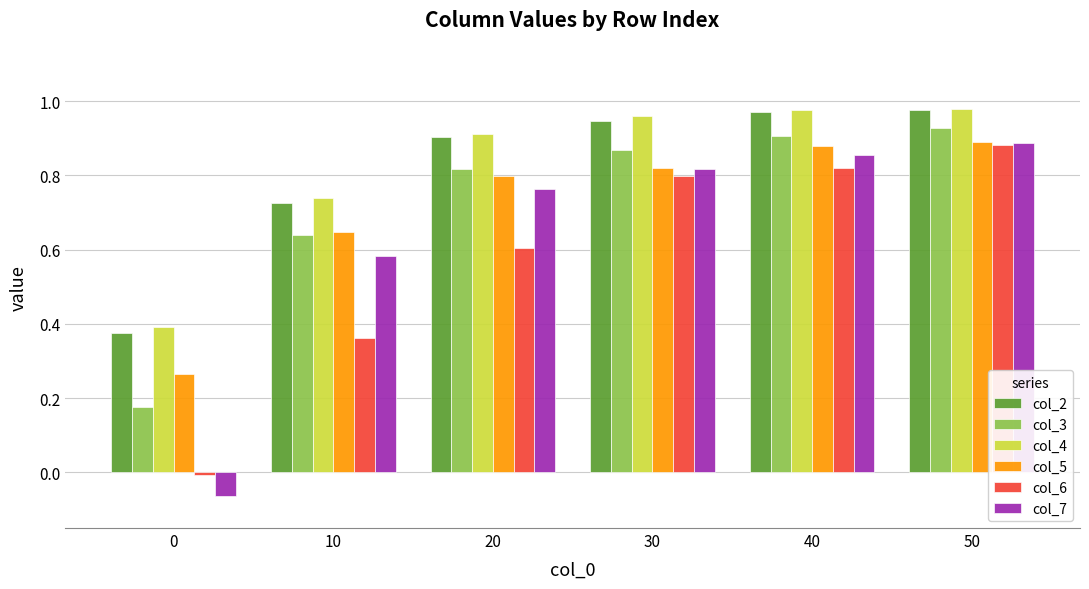

Is it true that col_4 equals 0.1 at 0?

False